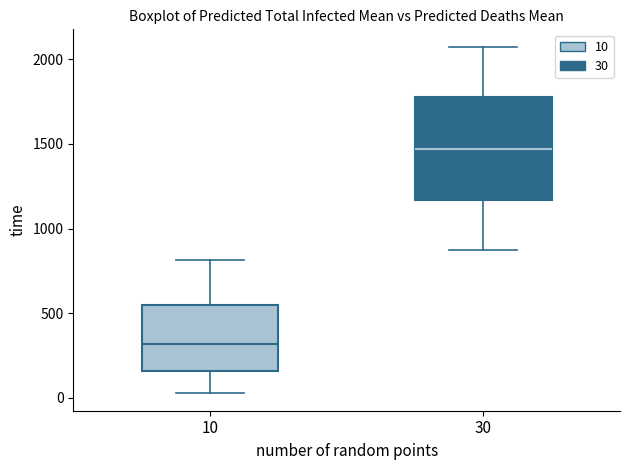

Where is the upper edge of the box at x = 10 on the y-axis? The values are not printed on the chart, so give them approximately, as read against the axis.

550